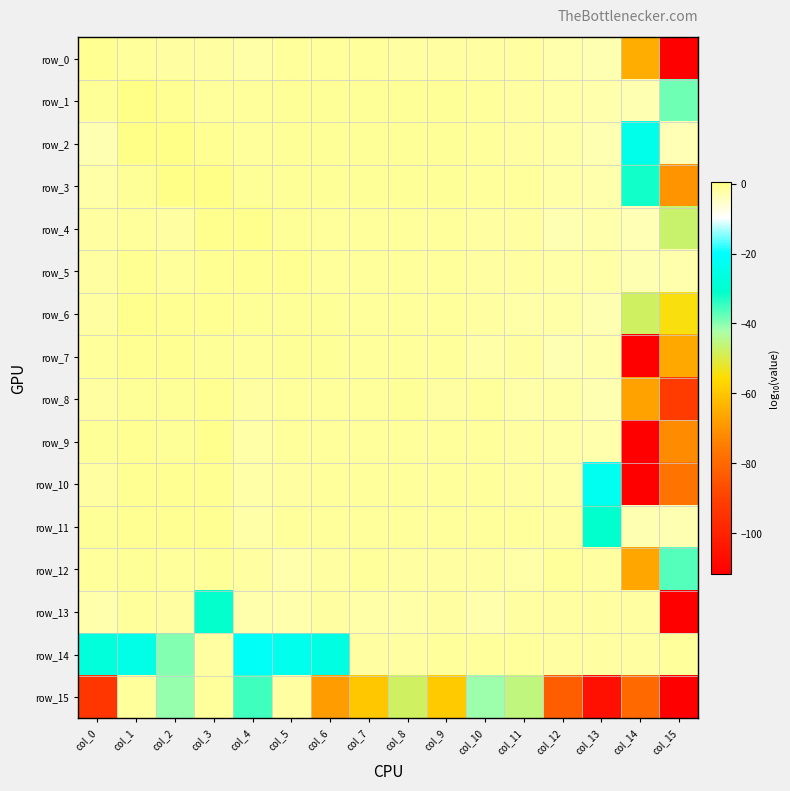

What is the total value across all series at col_13?

-195.1